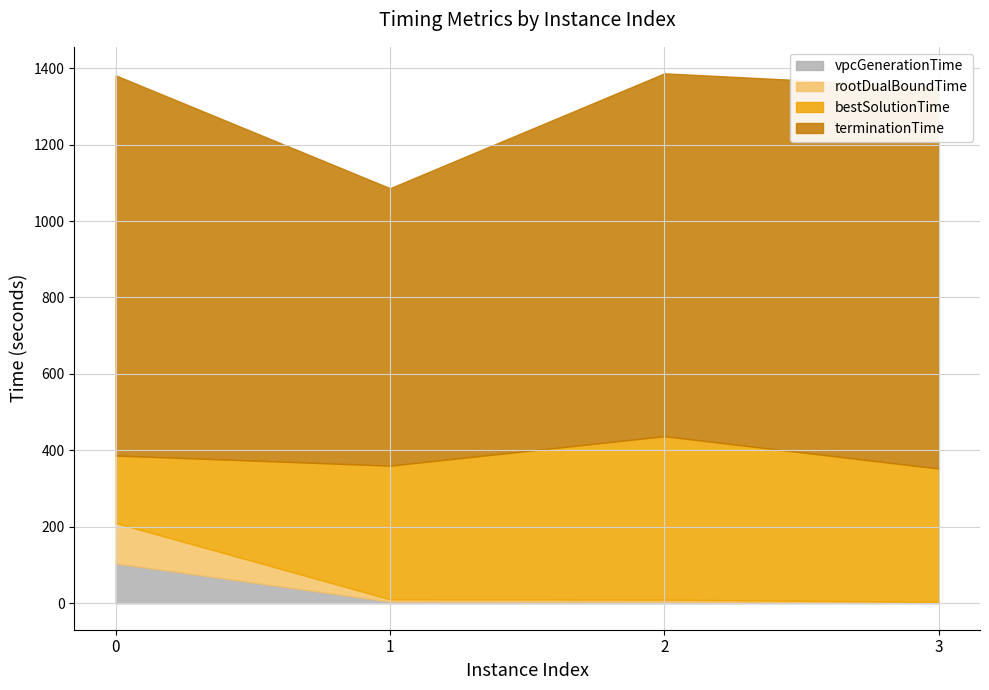

At how many categories does at least one series exceed 774?

3